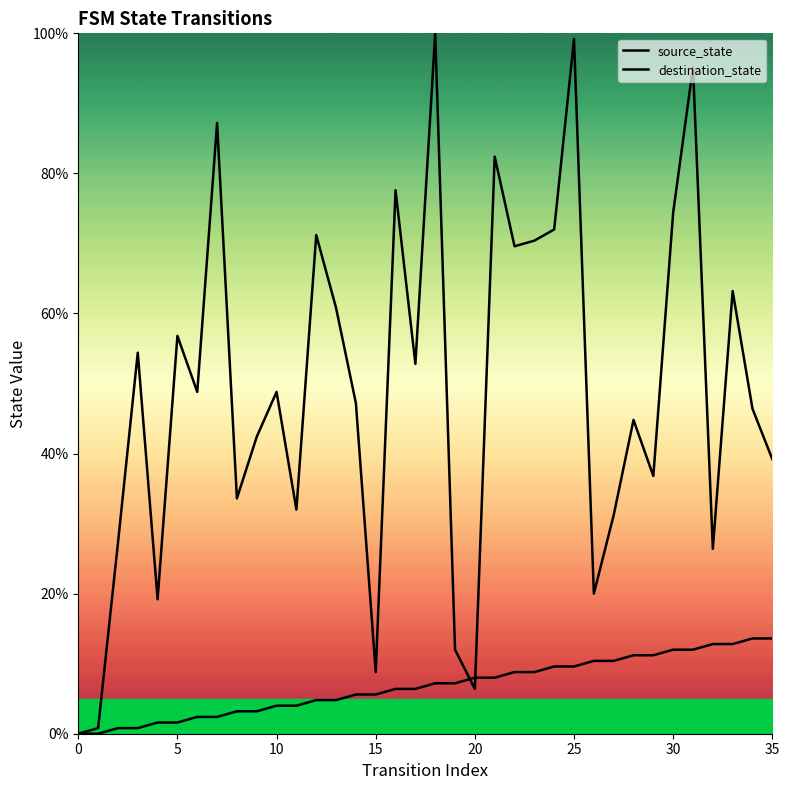

Reading left to right, what are all the values shown in this chart?

source_state: 0.0	0.0	0.8	0.8	1.6	1.6	2.4	2.4	3.2	3.2	4.0	4.0	4.8	4.8	5.6	5.6	6.4	6.4	7.2	7.2	8.0	8.0	8.8	8.8	9.6	9.6	10.4	10.4	11.2	11.2	12.0	12.0	12.8	12.8	13.6	13.6
destination_state: 0.0	0.8	27.2	54.4	19.2	56.8	48.8	87.2	33.6	42.4	48.8	32.0	71.2	60.8	47.2	8.8	77.6	52.8	100.0	12.0	6.4	82.4	69.6	70.4	72.0	99.2	20.0	31.2	44.8	36.8	74.4	95.2	26.4	63.2	46.4	39.2